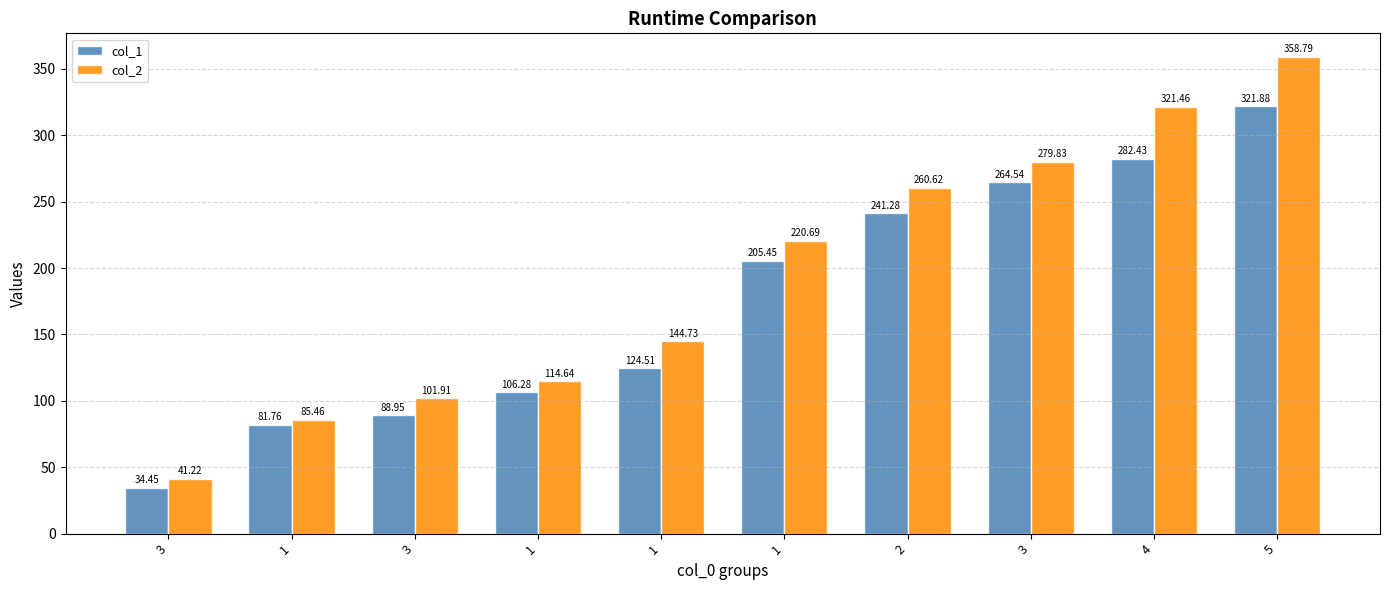

What is the value of the col_1 bar at the 6th from the left?

81.8